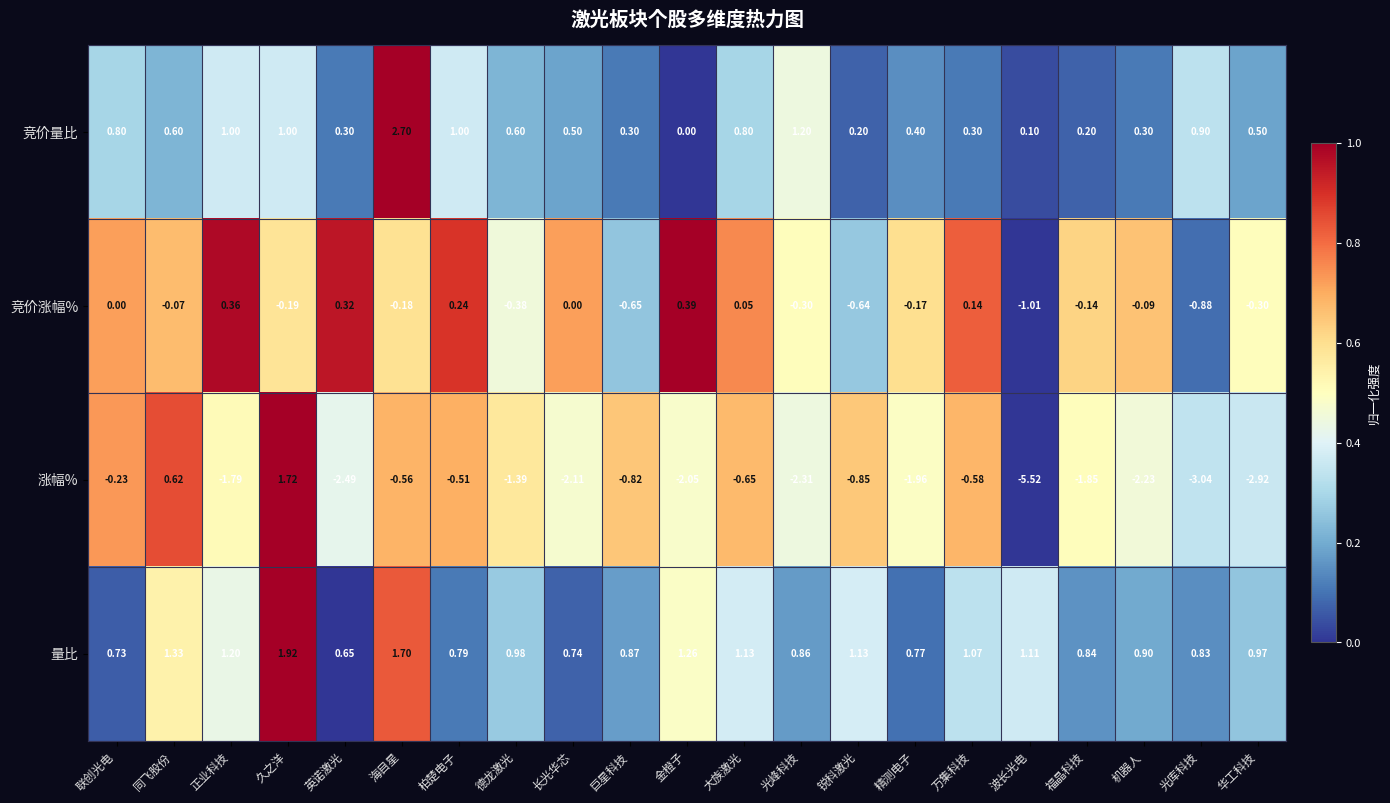

Which series changed the most between 正业科技 and 机器人?

竞价量比